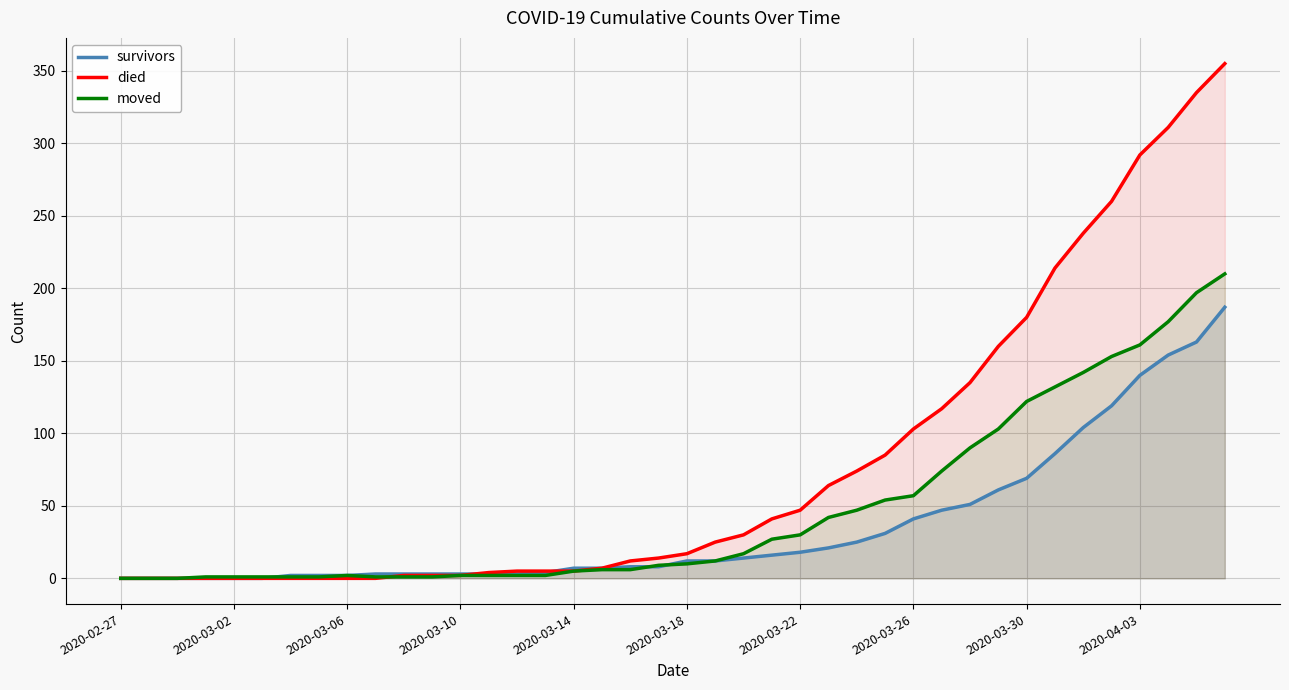

What is the sum of the survivors values at 11 and 33?

89